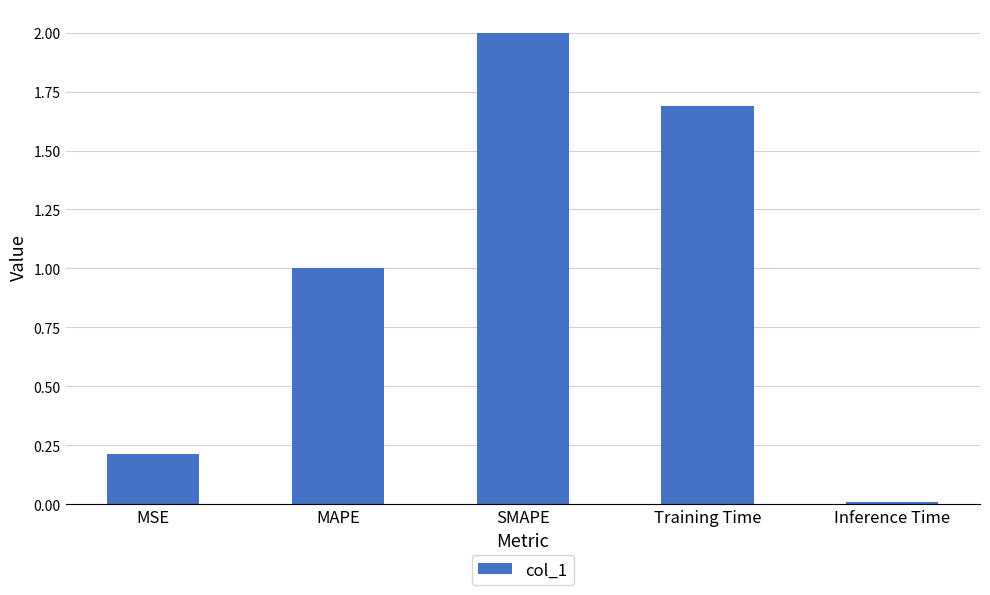

Between Training Time and MSE, which is larger?

Training Time